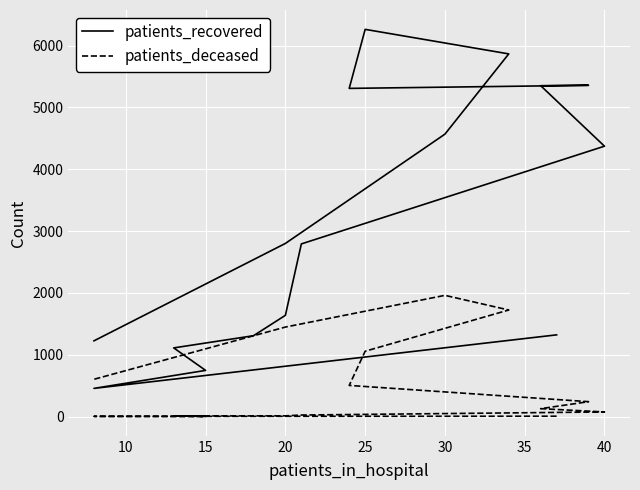

At which category does patients_deceased reach its first local peak?

30